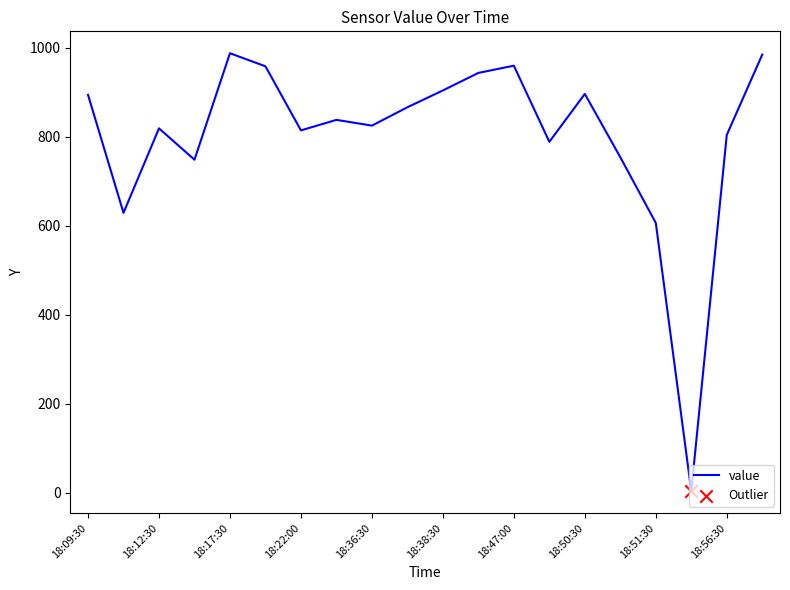

What is the difference between the maximum and minimum values?

983.8